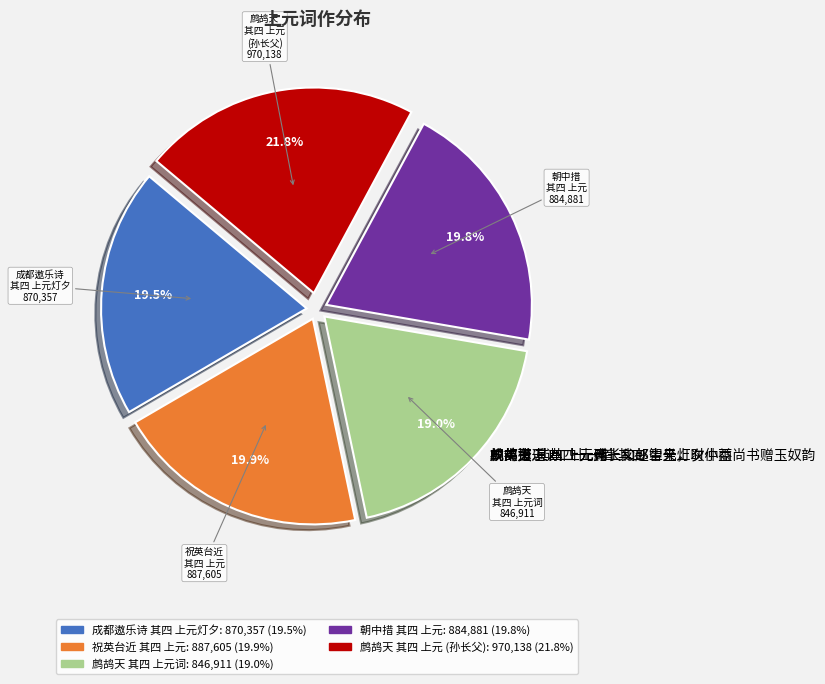

Is it true that 祝英台近 其四 上元 is 20% of the pie?

True